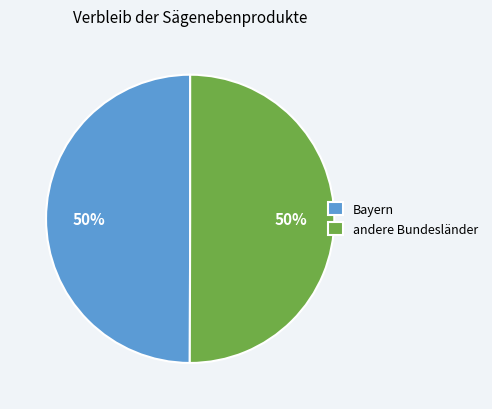

To the nearest percent, what portion does Bayern represent?

50%